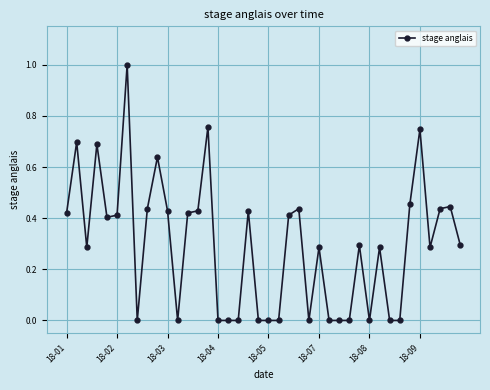

What is the difference between the maximum and second lowest values?

1.0